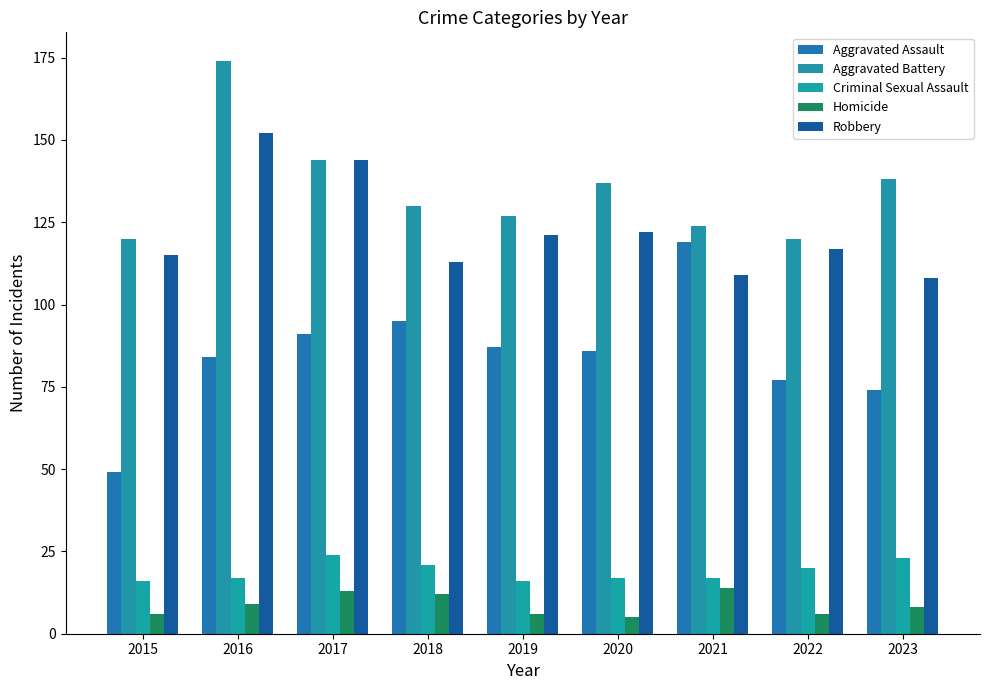

True or false: Robbery has a value of 249 at 2017.

False